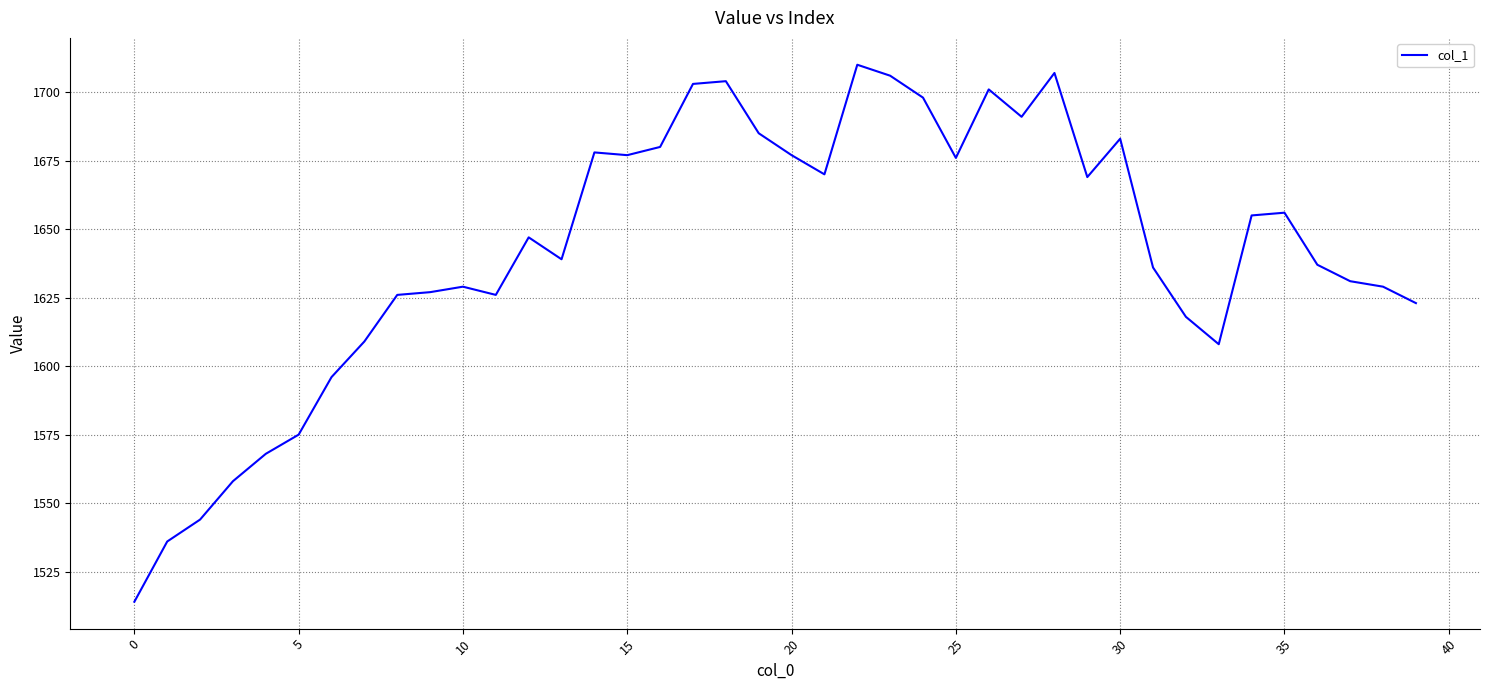

What is the maximum value shown in the chart?

1710